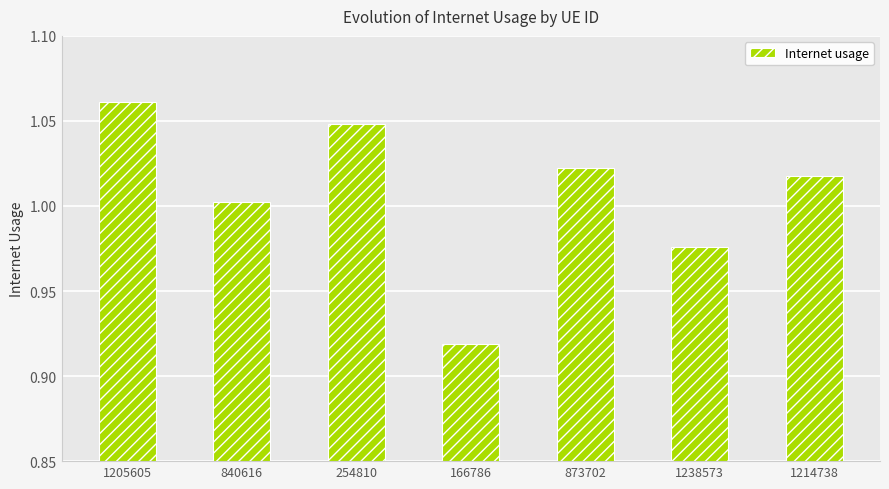

How many data points does each series have?

7